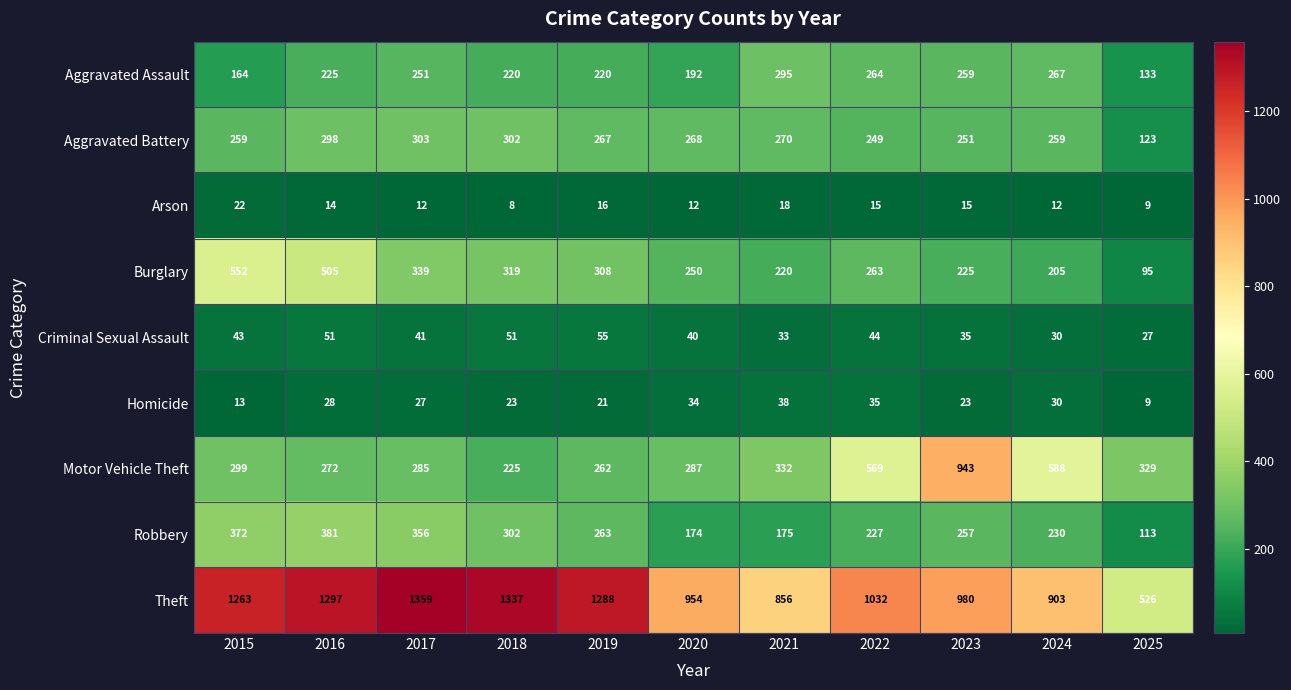

What is the minimum value shown in the chart?

8